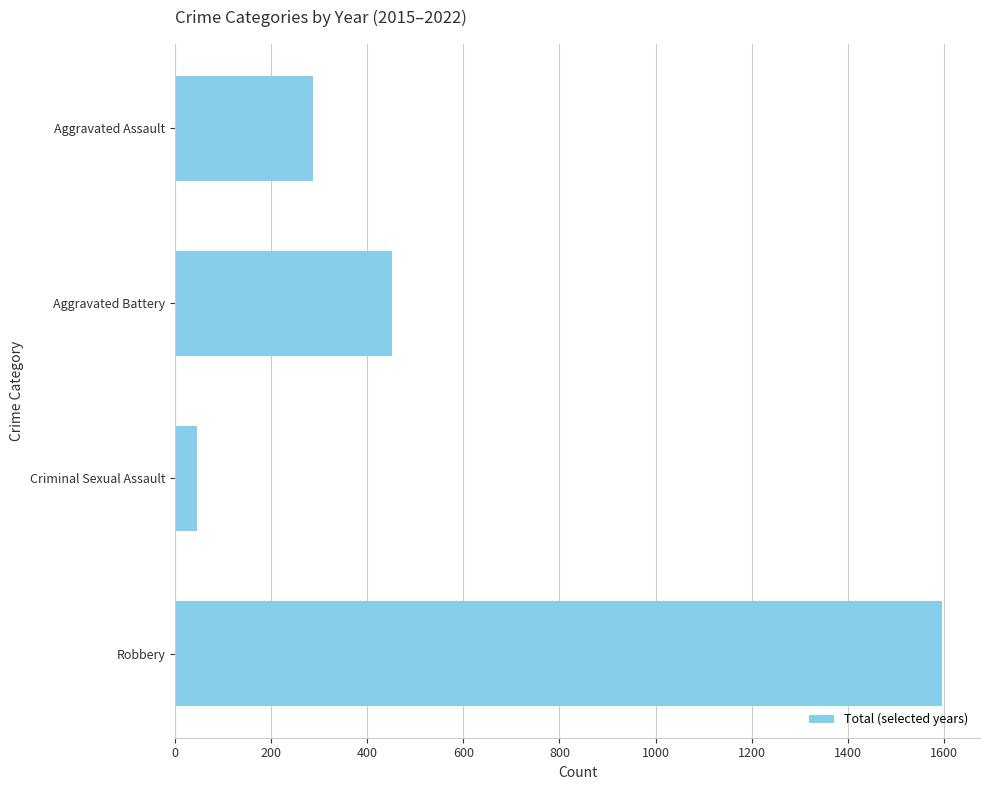

The value at Aggravated Assault is 288. True or false?

True